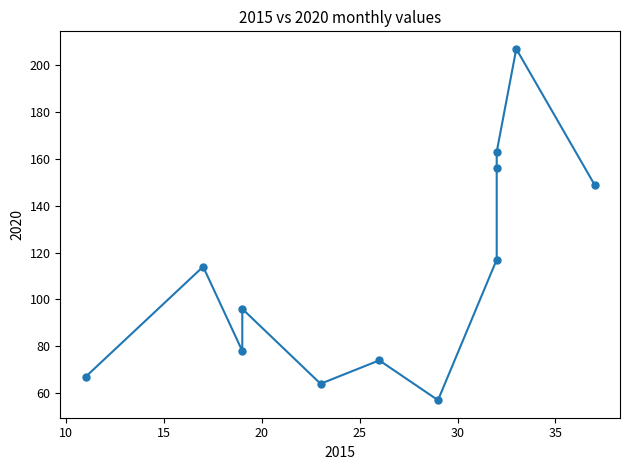

What is the average X value?

26